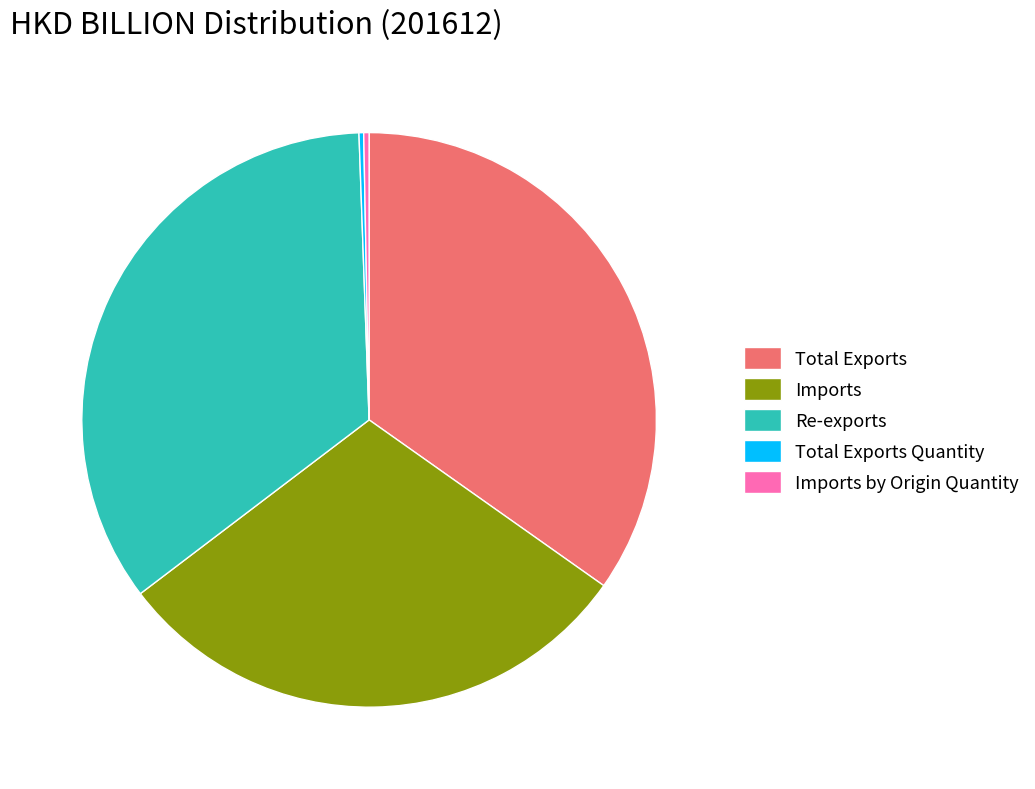

Is there any slice that represents more than half of the pie?

No